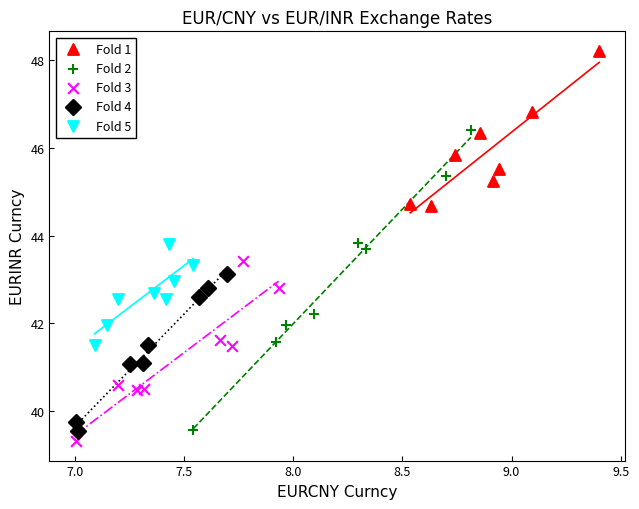

Which series has the widest spread of Y values?

Fold 2